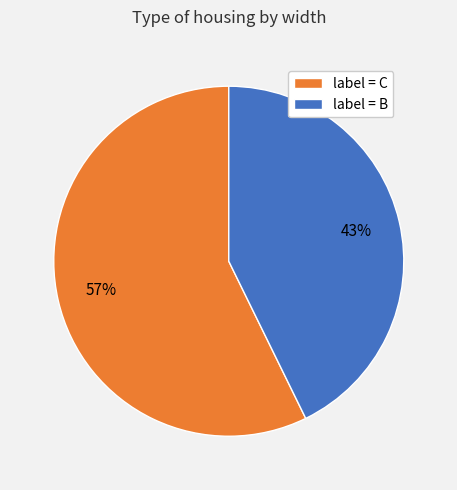

To the nearest percent, what portion does label = C represent?

57%